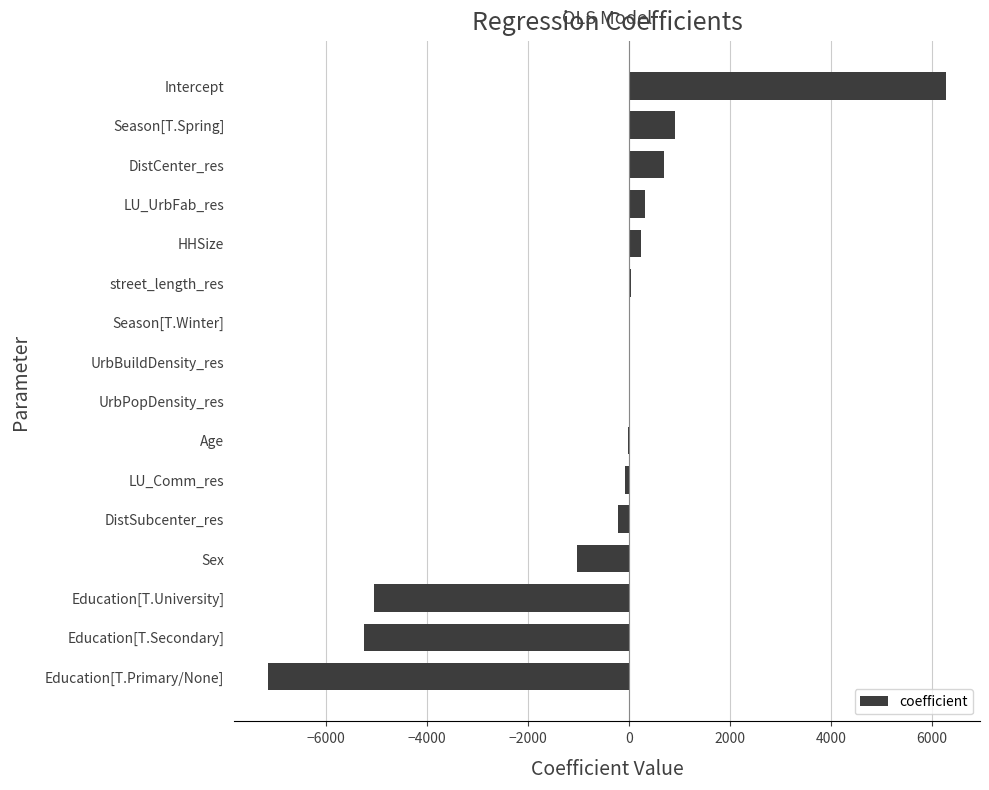

Which label corresponds to the largest value in the chart?

Intercept